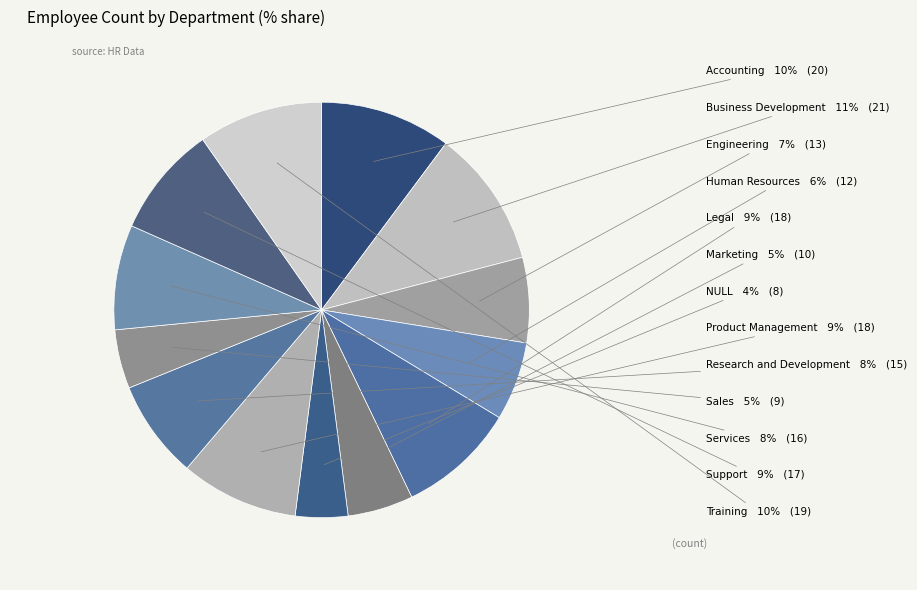

How many segments does this pie chart have?

13